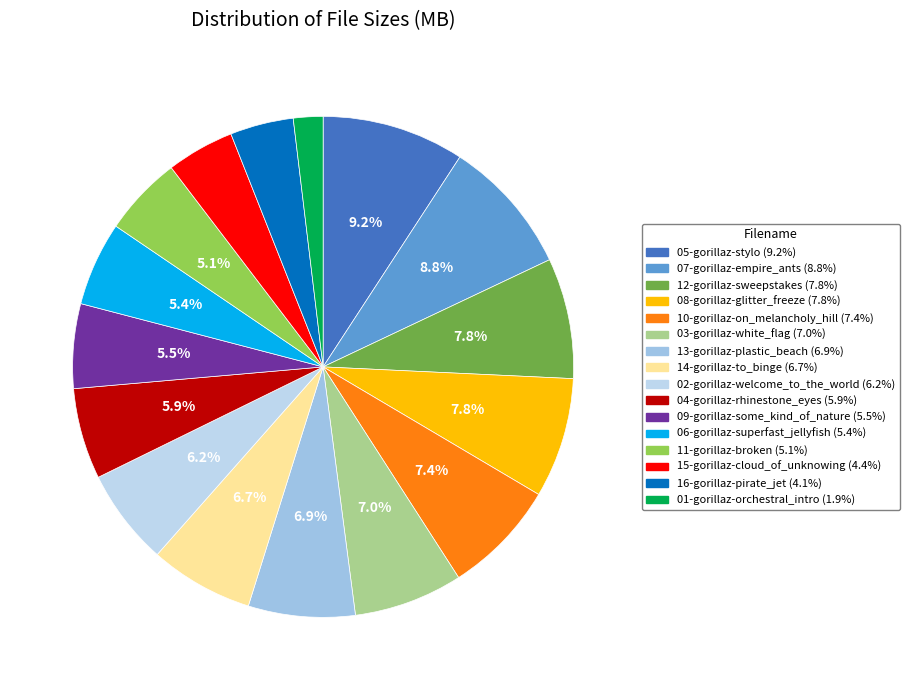

Do 14-gorillaz-to_binge and 07-gorillaz-empire_ants together represent more than half of the pie?

No